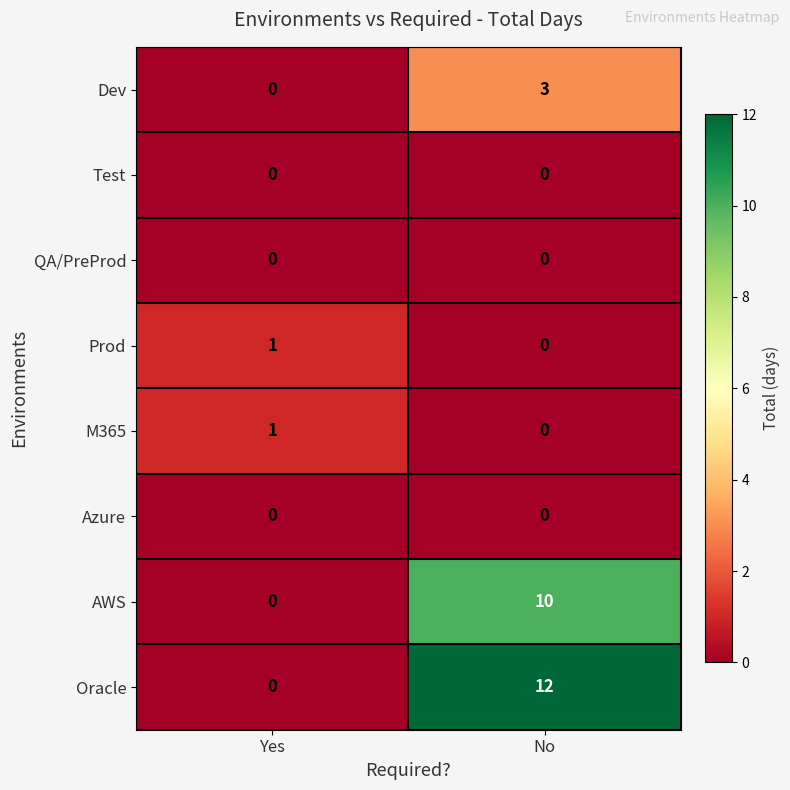

Reading left to right, extract all data points from this chart.

Dev: 0	3
Test: 0	0
QA/PreProd: 0	0
Prod: 1	0
M365: 1	0
Azure: 0	0
AWS: 0	10
Oracle: 0	12